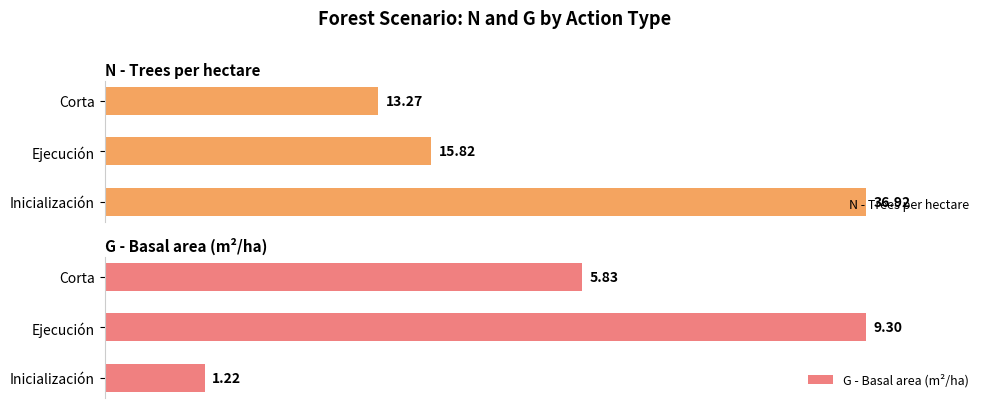

True or false: G - Basal area (m²/ha) has a value of 33.8 at Ejecución.

False